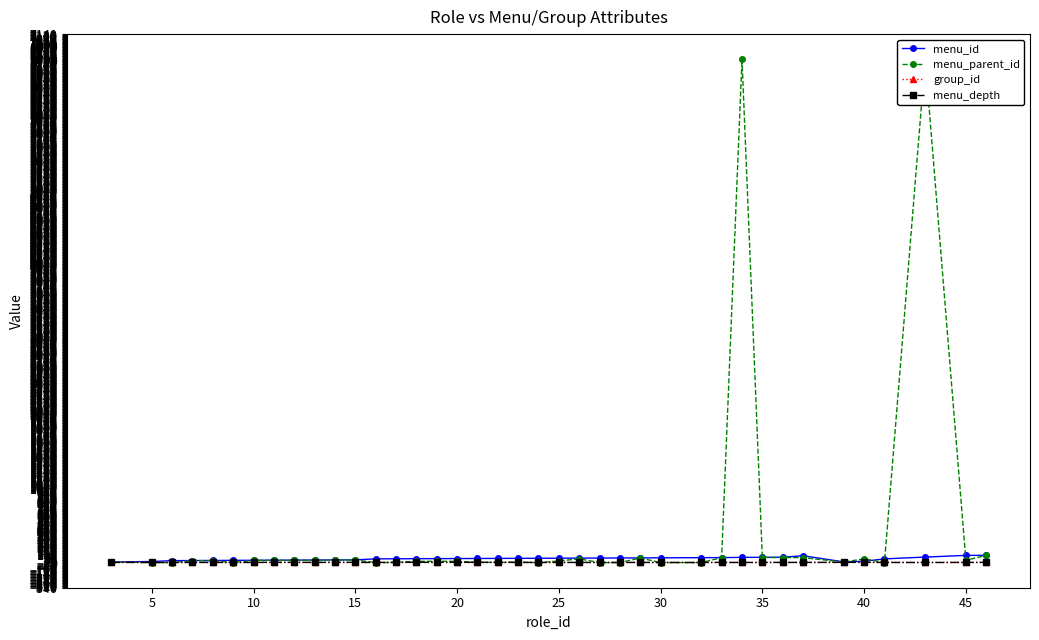

The menu_depth series shows 3 at 35. True or false?

True